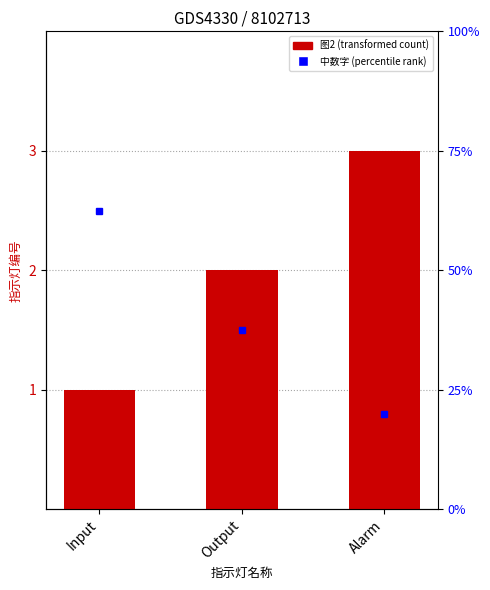

What is the ratio of the value at Output to the value at Alarm?

0.7